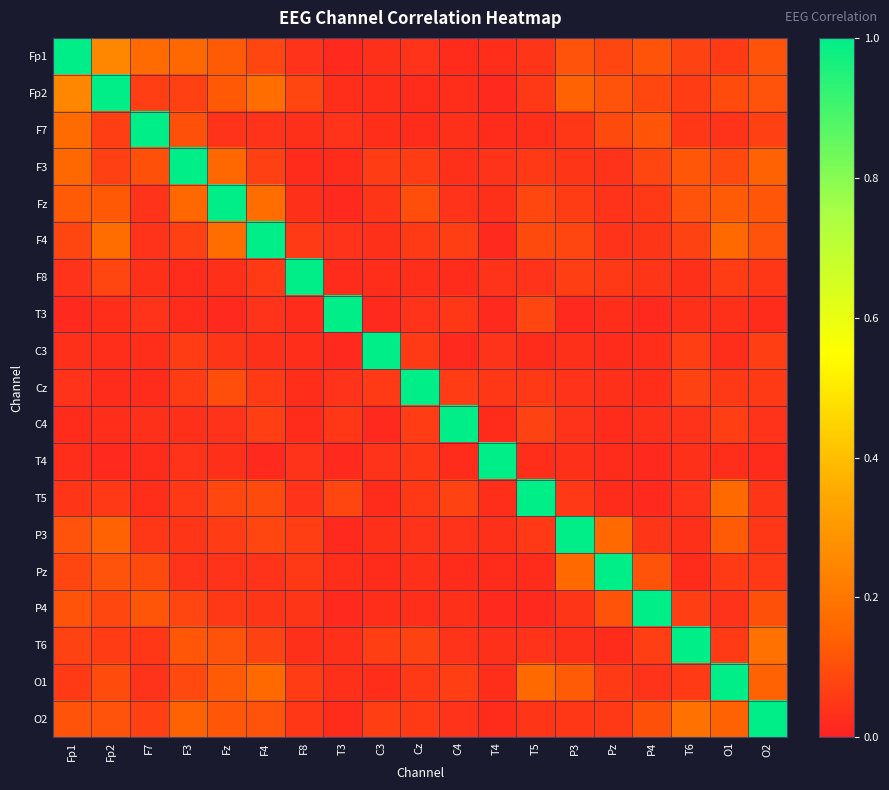

What is the total value across all series at F7?

2.0